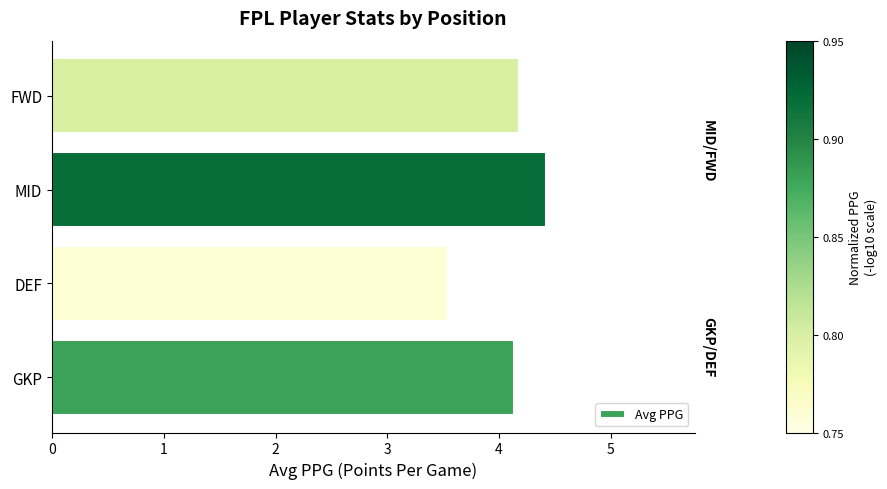

What is the sum of all values?

16.3